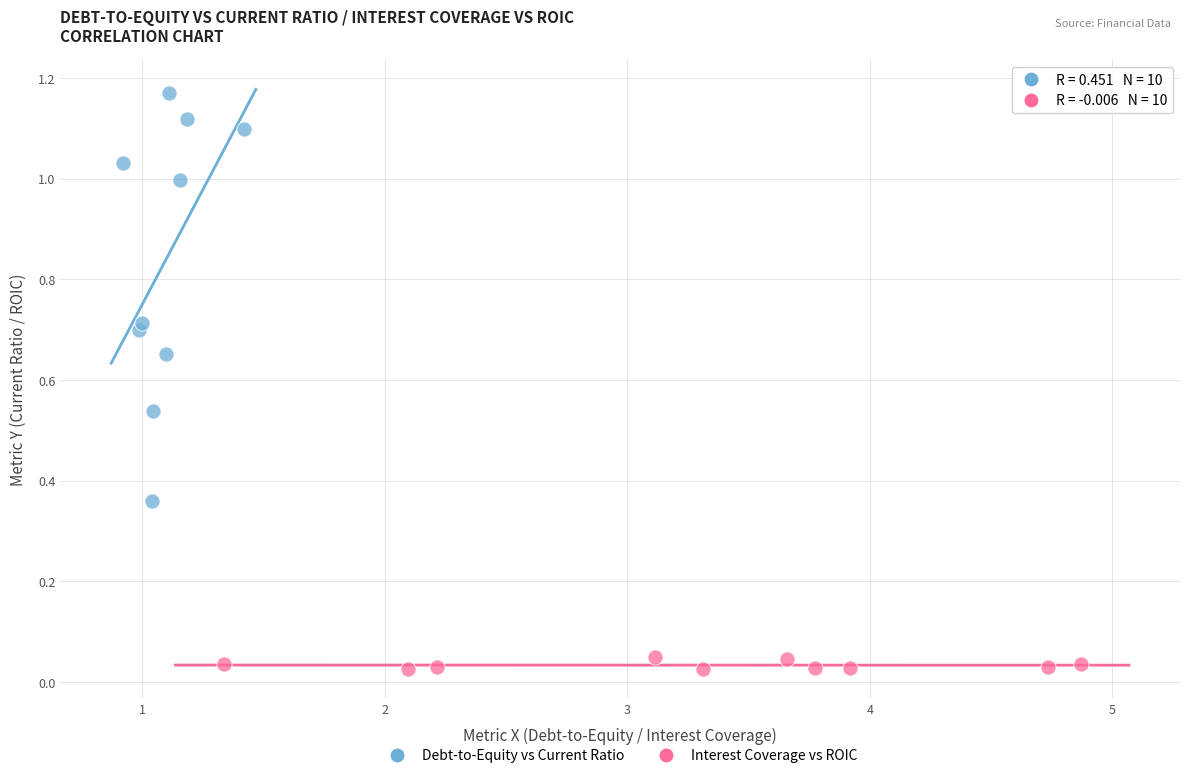

Which series contains the highest Y value?

Debt-to-Equity vs Current Ratio